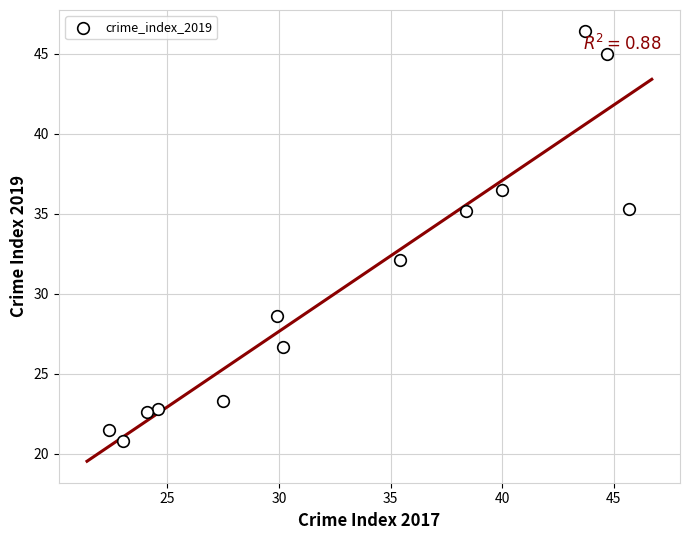

What Y value in the scatter plot is closest to 33?

32.1